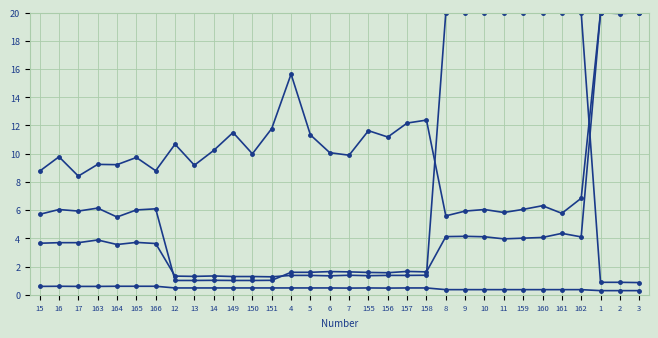

Reading right to left, what are all the values shown in this chart?

Mn: 20.0	20.0	20.0	6.8	5.8	6.3	6.0	5.8	6.0	5.9	5.6	12.4	12.2	11.2	11.6	9.9	10.1	11.3	15.6	11.8	10.0	11.5	10.2	9.2	10.7	8.8	9.7	9.2	9.2	8.4	9.8	8.8
Na: 0.9	0.9	0.9	20.0	20.0	20.0	20.0	20.0	20.0	20.0	20.0	1.4	1.4	1.4	1.4	1.4	1.3	1.4	1.4	1.3	1.3	1.3	1.3	1.3	1.3	3.6	3.7	3.6	3.9	3.7	3.7	3.6
Ti: 20.0	19.9	20.0	4.1	4.3	4.1	4.0	4.0	4.1	4.1	4.1	1.6	1.6	1.6	1.6	1.6	1.6	1.6	1.6	1.0	1.0	1.0	1.0	1.0	1.0	6.1	6.0	5.5	6.1	5.9	6.0	5.7
Al: 0.3	0.3	0.3	0.4	0.4	0.4	0.4	0.4	0.4	0.4	0.4	0.5	0.5	0.5	0.5	0.5	0.5	0.5	0.5	0.5	0.5	0.5	0.5	0.5	0.5	0.6	0.6	0.6	0.6	0.6	0.6	0.6